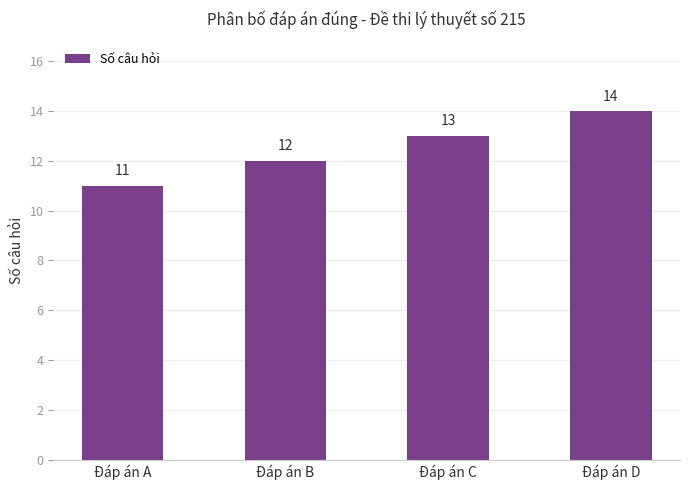

Count the values in the range 12 to 14.

3